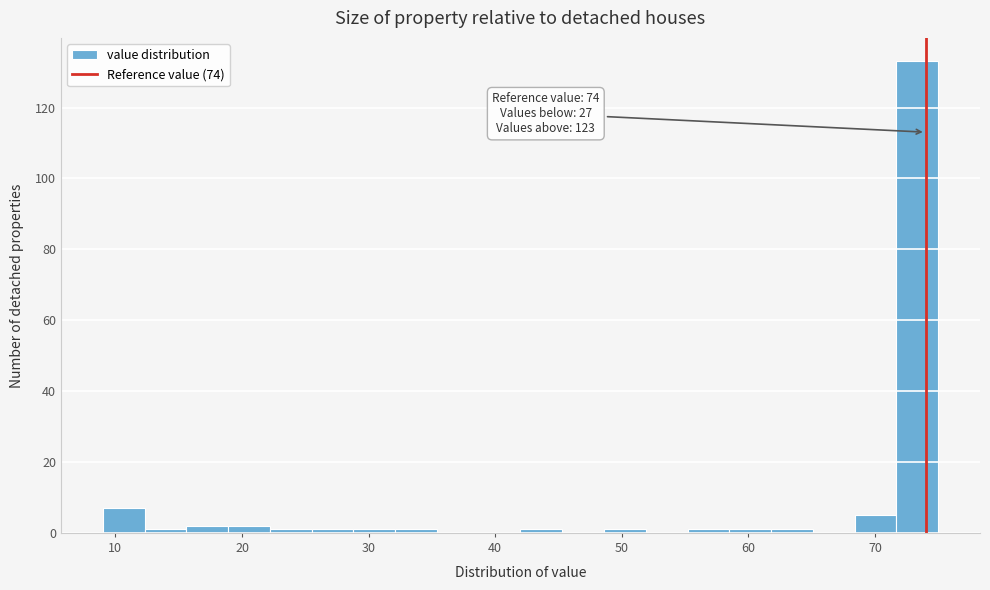

Around what value on the x-axis is the tallest bar? Give the approximate position of its centre, as read against the axis.

73